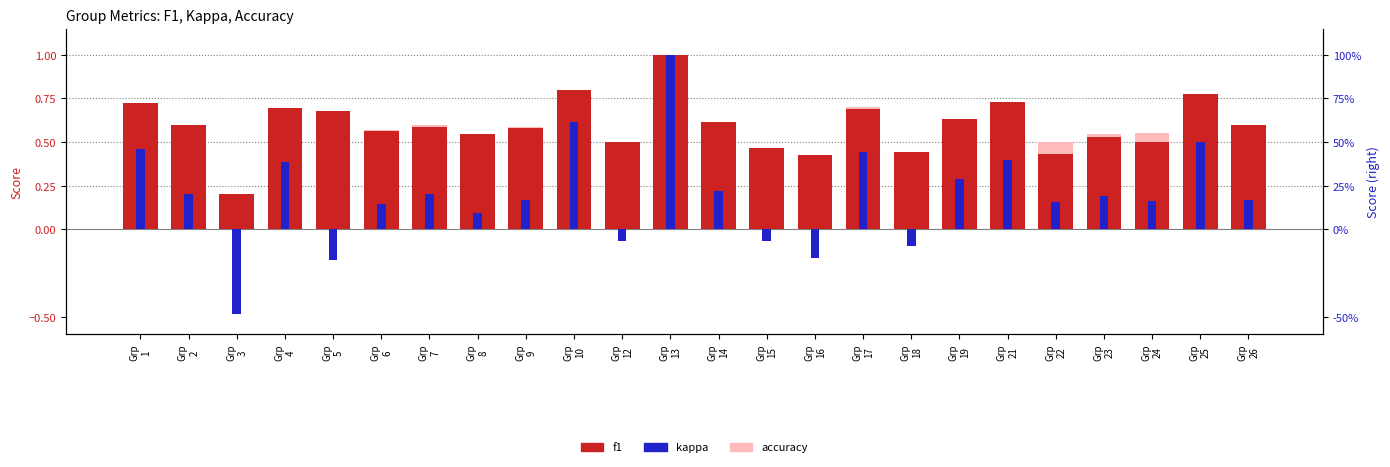

Which series has the largest total across all categories?

f1